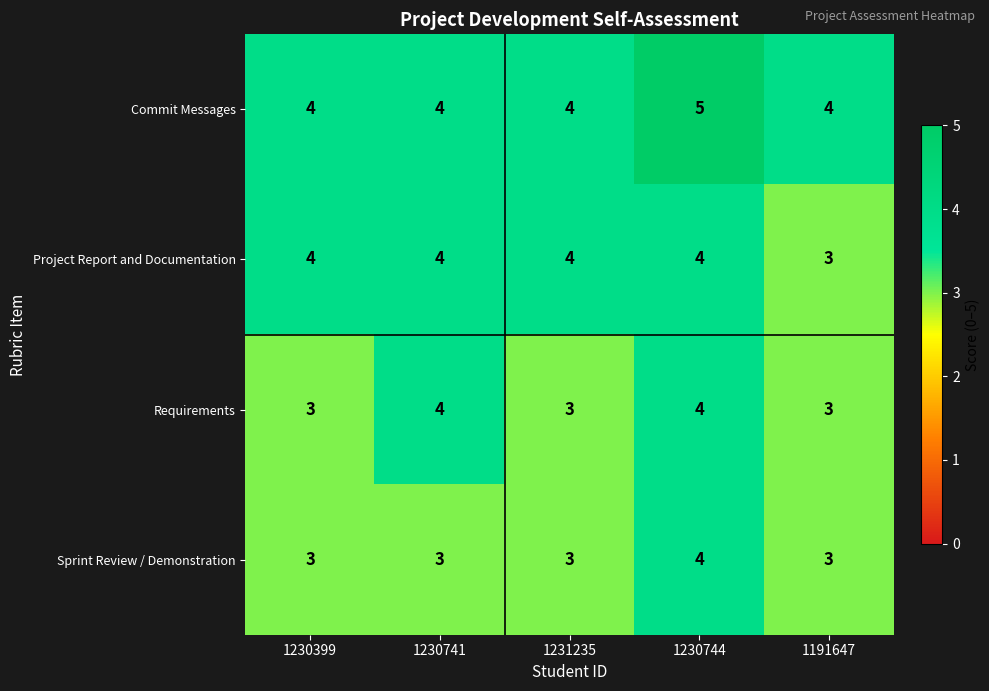

The value of Commit Messages at 1230741 is 4. True or false?

True